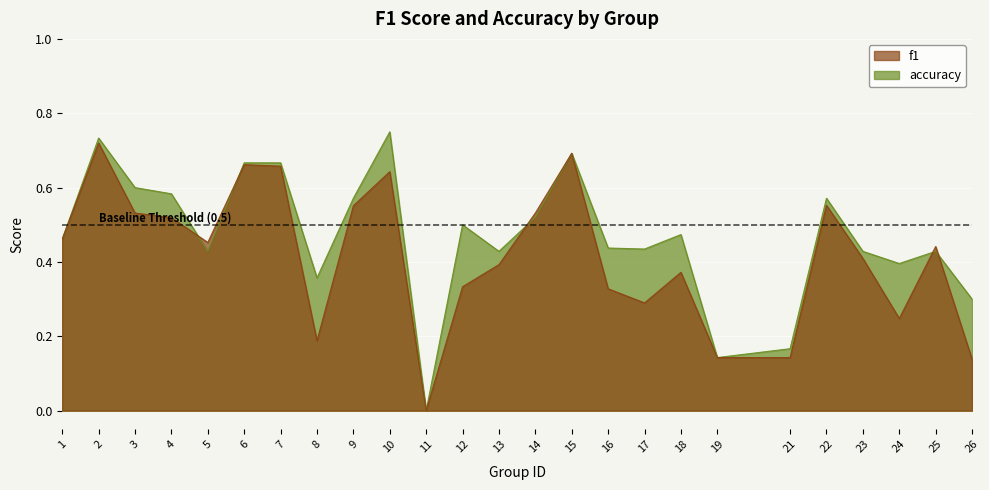

Reading left to right, what are all the values shown in this chart?

f1: 0.5	0.7	0.5	0.5	0.5	0.7	0.7	0.2	0.6	0.6	0.0	0.3	0.4	0.5	0.7	0.3	0.3	0.4	0.1	0.1	0.6	0.4	0.2	0.4	0.1
accuracy: 0.5	0.7	0.6	0.6	0.4	0.7	0.7	0.4	0.6	0.8	0.0	0.5	0.4	0.5	0.7	0.4	0.4	0.5	0.1	0.2	0.6	0.4	0.4	0.4	0.3